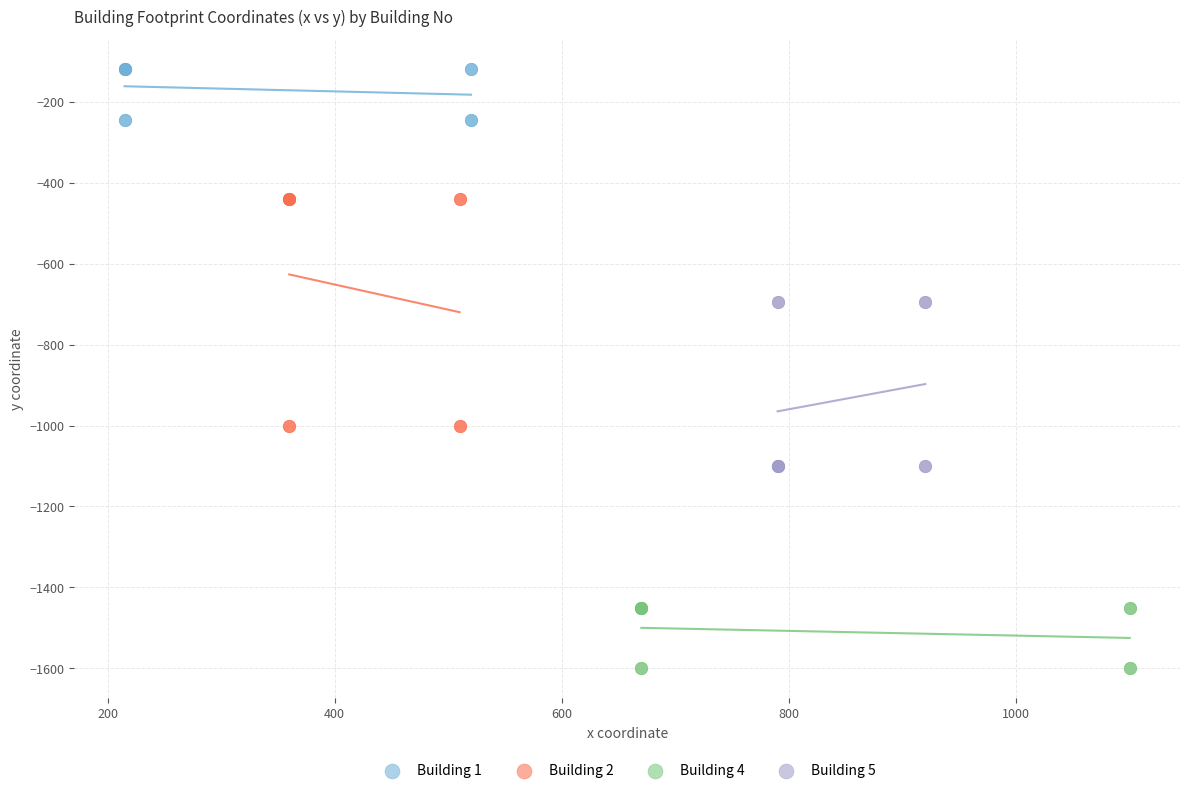

Which series contains the lowest Y value?

Building 4